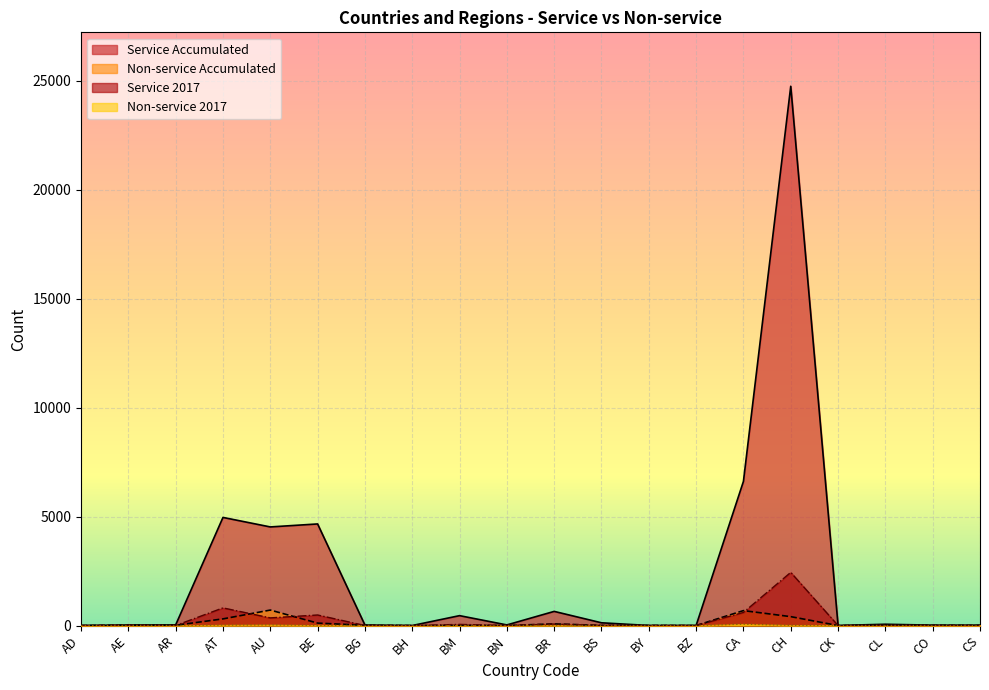

What is the difference between the maximum and minimum values in the Service Accumulated series?

24746